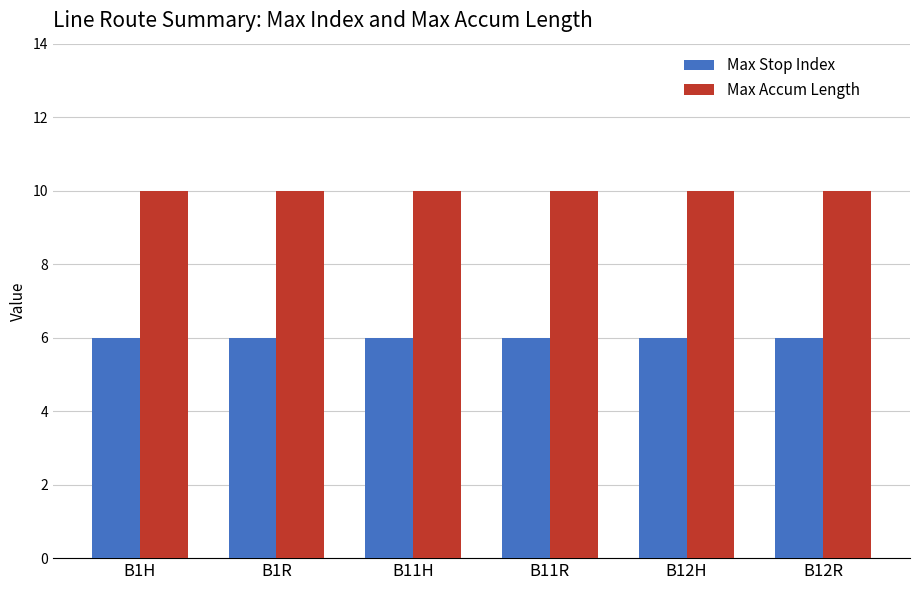

What is the value of the Max Accum Length bar at the 3rd from the left?

10